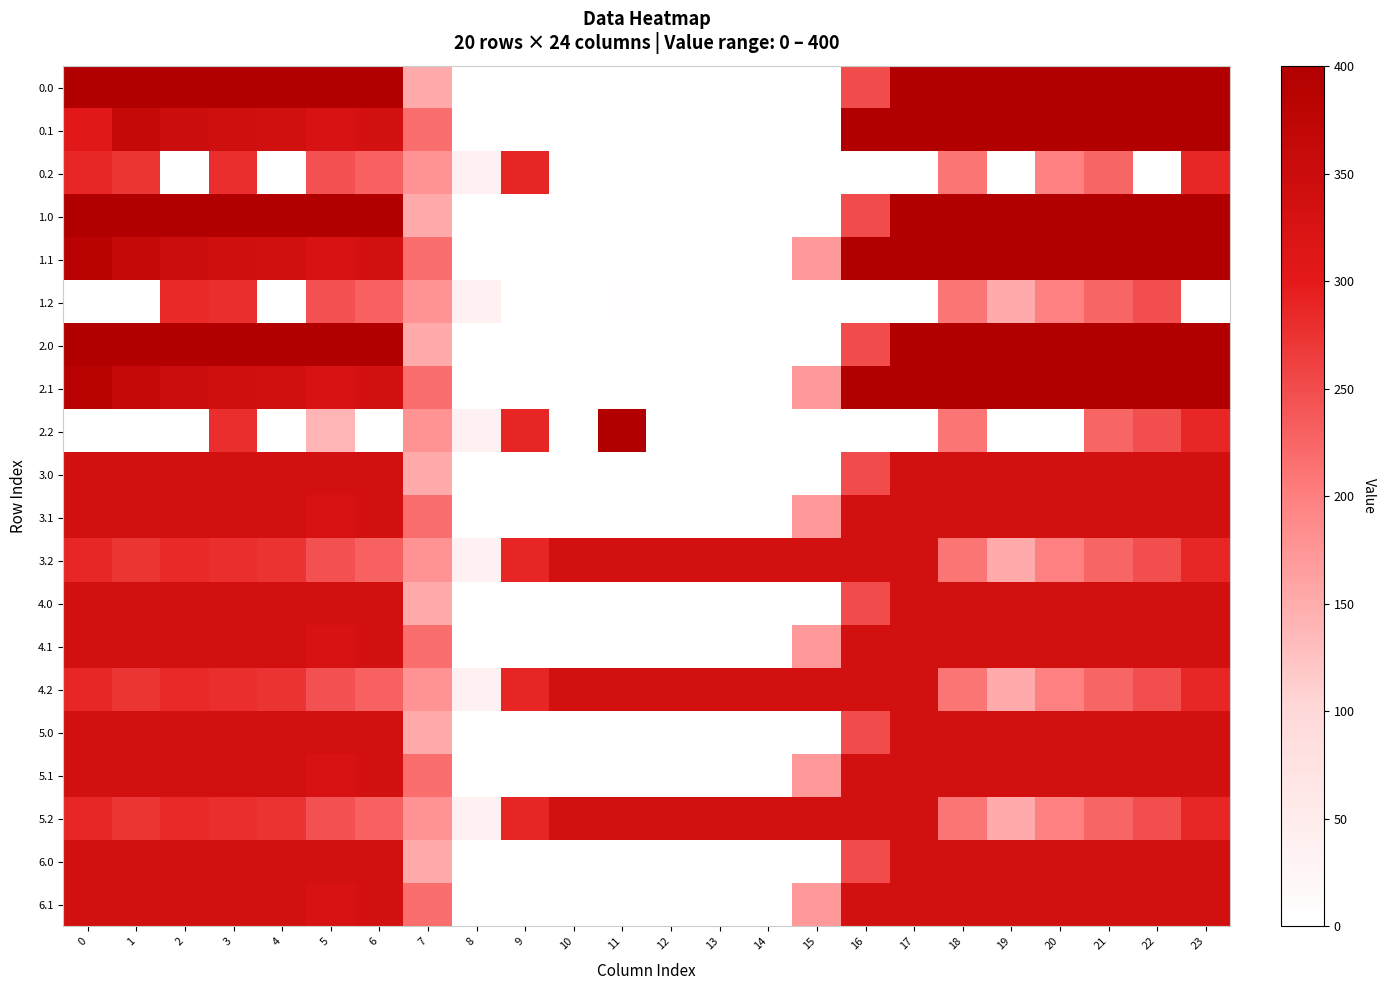

Reading right to left, what are all the values shown in this chart?

0.0: 23=400.0	22=400.0	21=400.0	20=400.0	19=400.0	18=400.0	17=400.0	16=250.9	15=0.0	14=0.0	13=0.0	12=0.0	11=0.0	10=0.0	9=0.0	8=0.0	7=150.1	6=400.0	5=400.0	4=400.0	3=400.0	2=400.0	1=400.0	0=400.0
0.1: 23=399.4	22=400.0	21=400.0	20=400.0	19=400.0	18=400.0	17=400.0	16=400.0	15=0.0	14=0.0	13=0.0	12=0.0	11=0.0	10=0.0	9=0.0	8=0.0	7=217.1	6=332.2	5=325.7	4=339.6	3=342.7	2=347.9	1=361.1	0=305.4
0.2: 23=287.5	22=0.0	21=226.4	20=199.2	19=0.0	18=210.0	17=0.0	16=0.0	15=0.0	14=0.0	13=0.0	12=0.0	11=0.0	10=0.0	9=288.5	8=35.3	7=176.6	6=228.8	5=245.0	4=0.0	3=281.0	2=0.0	1=272.7	0=287.1
1.0: 23=400.0	22=400.0	21=400.0	20=400.0	19=400.0	18=400.0	17=400.0	16=250.9	15=0.0	14=0.0	13=0.0	12=0.0	11=0.0	10=0.0	9=0.0	8=0.0	7=150.1	6=400.0	5=400.0	4=400.0	3=400.0	2=400.0	1=400.0	0=400.0
1.1: 23=399.4	22=400.0	21=400.0	20=400.0	19=400.0	18=400.0	17=400.0	16=400.0	15=173.1	14=0.0	13=0.0	12=0.0	11=0.0	10=0.0	9=0.0	8=0.0	7=217.1	6=332.2	5=325.7	4=339.6	3=342.7	2=347.9	1=361.1	0=384.6
1.2: 23=0.0	22=247.4	21=226.4	20=199.2	19=151.0	18=210.0	17=0.0	16=0.0	15=0.0	14=0.0	13=0.0	12=0.0	11=6.2	10=0.0	9=0.0	8=35.3	7=176.6	6=228.8	5=245.0	4=0.0	3=281.0	2=285.5	1=0.0	0=0.0
2.0: 23=400.0	22=400.0	21=400.0	20=400.0	19=400.0	18=400.0	17=400.0	16=250.9	15=0.0	14=0.0	13=0.0	12=0.0	11=0.0	10=0.0	9=0.0	8=0.0	7=150.1	6=400.0	5=400.0	4=400.0	3=400.0	2=400.0	1=400.0	0=400.0
2.1: 23=399.4	22=400.0	21=400.0	20=400.0	19=400.0	18=400.0	17=400.0	16=400.0	15=173.1	14=0.0	13=0.0	12=0.0	11=0.0	10=0.0	9=0.0	8=0.0	7=217.1	6=332.2	5=325.7	4=339.6	3=342.7	2=347.9	1=361.1	0=384.6
2.2: 23=287.5	22=247.4	21=226.4	20=0.0	19=0.0	18=210.0	17=0.0	16=0.0	15=0.0	14=0.0	13=0.0	12=0.0	11=400.0	10=0.0	9=288.5	8=35.3	7=176.6	6=0.0	5=139.7	4=0.0	3=281.0	2=0.0	1=0.0	0=0.0
3.0: 23=335.0	22=335.0	21=335.0	20=335.0	19=335.0	18=335.0	17=335.0	16=250.9	15=0.0	14=0.0	13=0.0	12=0.0	11=0.0	10=0.0	9=0.0	8=0.0	7=150.1	6=335.0	5=335.0	4=335.0	3=335.0	2=335.0	1=335.0	0=335.0
3.1: 23=335.0	22=335.0	21=335.0	20=335.0	19=335.0	18=335.0	17=335.0	16=335.0	15=173.1	14=0.0	13=0.0	12=0.0	11=0.0	10=0.0	9=0.0	8=0.0	7=217.1	6=332.2	5=325.7	4=335.0	3=335.0	2=335.0	1=335.0	0=335.0
3.2: 23=287.5	22=247.4	21=226.4	20=199.2	19=151.0	18=210.0	17=335.0	16=335.0	15=335.0	14=335.0	13=335.0	12=335.0	11=335.0	10=335.0	9=288.5	8=35.3	7=176.6	6=228.8	5=245.0	4=274.4	3=281.0	2=285.5	1=272.7	0=287.1
4.0: 23=335.0	22=335.0	21=335.0	20=335.0	19=335.0	18=335.0	17=335.0	16=250.9	15=0.0	14=0.0	13=0.0	12=0.0	11=0.0	10=0.0	9=0.0	8=0.0	7=150.1	6=335.0	5=335.0	4=335.0	3=335.0	2=335.0	1=335.0	0=335.0
4.1: 23=335.0	22=335.0	21=335.0	20=335.0	19=335.0	18=335.0	17=335.0	16=335.0	15=173.1	14=0.0	13=0.0	12=0.0	11=0.0	10=0.0	9=0.0	8=0.0	7=217.1	6=332.2	5=325.7	4=335.0	3=335.0	2=335.0	1=335.0	0=335.0
4.2: 23=287.5	22=247.4	21=226.4	20=199.2	19=151.0	18=210.0	17=335.0	16=335.0	15=335.0	14=335.0	13=335.0	12=335.0	11=335.0	10=335.0	9=288.5	8=35.3	7=176.6	6=228.8	5=245.0	4=274.4	3=281.0	2=285.5	1=272.7	0=287.1
5.0: 23=335.0	22=335.0	21=335.0	20=335.0	19=335.0	18=335.0	17=335.0	16=250.9	15=0.0	14=0.0	13=0.0	12=0.0	11=0.0	10=0.0	9=0.0	8=0.0	7=150.1	6=335.0	5=335.0	4=335.0	3=335.0	2=335.0	1=335.0	0=335.0
5.1: 23=335.0	22=335.0	21=335.0	20=335.0	19=335.0	18=335.0	17=335.0	16=335.0	15=173.1	14=0.0	13=0.0	12=0.0	11=0.0	10=0.0	9=0.0	8=0.0	7=217.1	6=332.2	5=325.7	4=335.0	3=335.0	2=335.0	1=335.0	0=335.0
5.2: 23=287.5	22=247.4	21=226.4	20=199.2	19=151.0	18=210.0	17=335.0	16=335.0	15=335.0	14=335.0	13=335.0	12=335.0	11=335.0	10=335.0	9=288.5	8=35.3	7=176.6	6=228.8	5=245.0	4=274.4	3=281.0	2=285.5	1=272.7	0=287.1
6.0: 23=335.0	22=335.0	21=335.0	20=335.0	19=335.0	18=335.0	17=335.0	16=250.9	15=0.0	14=0.0	13=0.0	12=0.0	11=0.0	10=0.0	9=0.0	8=0.0	7=150.1	6=335.0	5=335.0	4=335.0	3=335.0	2=335.0	1=335.0	0=335.0
6.1: 23=335.0	22=335.0	21=335.0	20=335.0	19=335.0	18=335.0	17=335.0	16=335.0	15=173.1	14=0.0	13=0.0	12=0.0	11=0.0	10=0.0	9=0.0	8=0.0	7=217.1	6=332.2	5=325.7	4=335.0	3=335.0	2=335.0	1=335.0	0=335.0